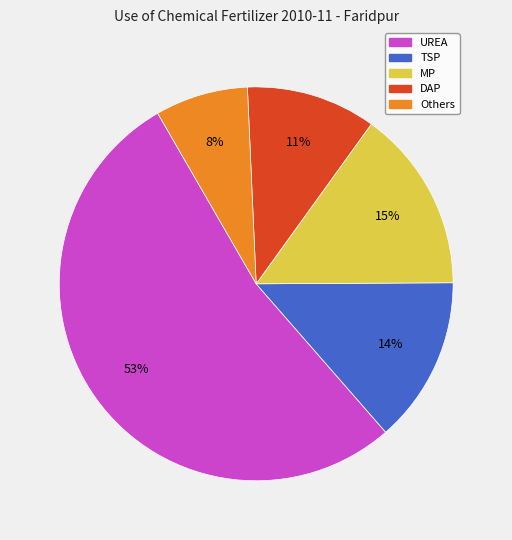

What percentage is the Others slice, to the nearest percent?

8%